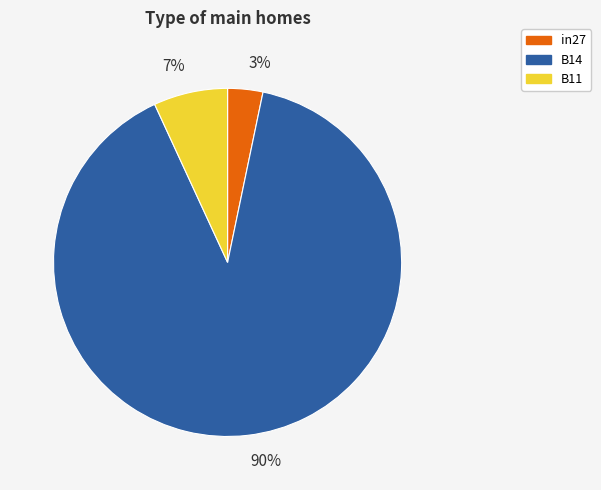

Is there any slice that represents more than half of the pie?

Yes